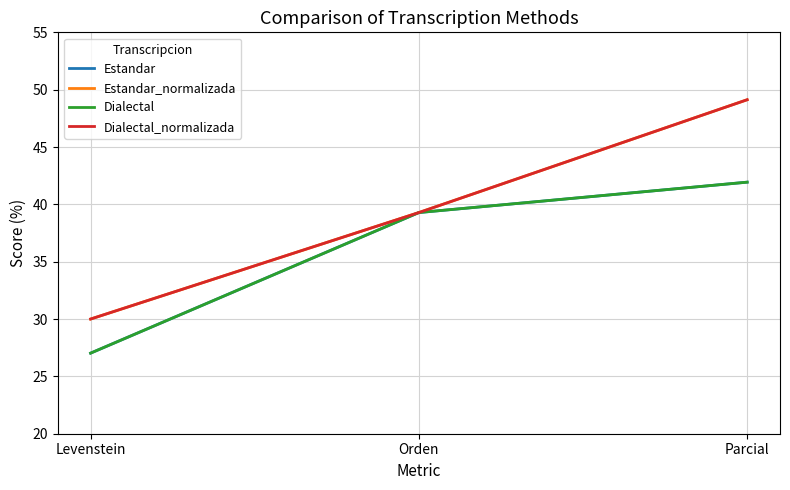

What is the label of the 1st point from the right?

Parcial